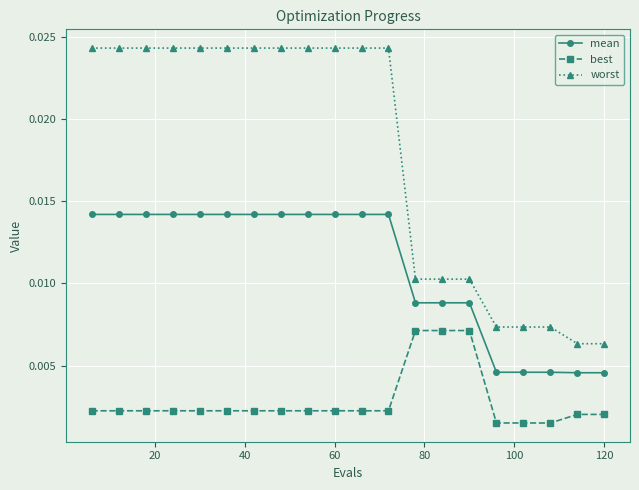

Which series has the largest range (max minus min)?

worst